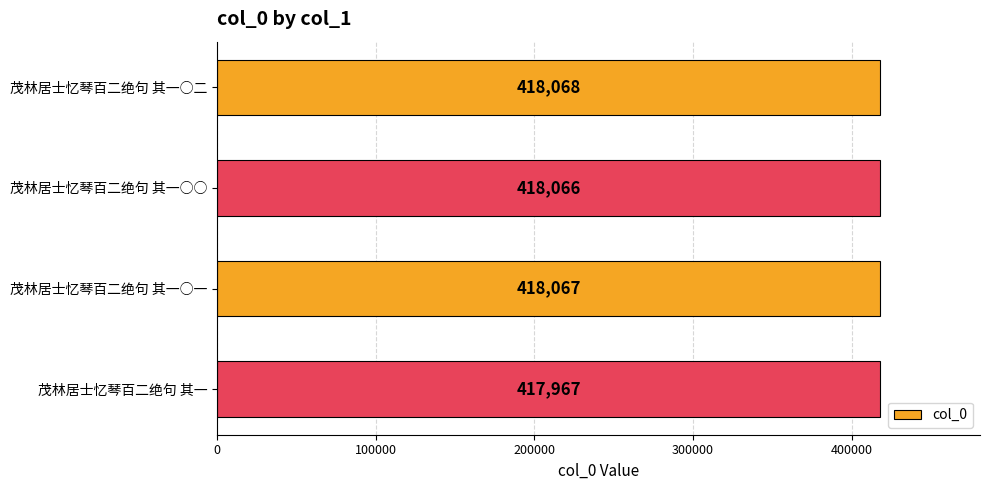

True or false: the data shows 126310 at 茂林居士忆琴百二绝句 其一.

False